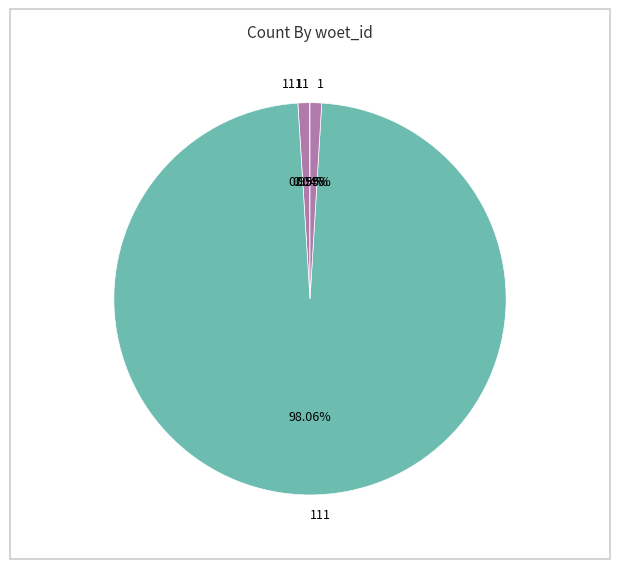

Which category accounts for the majority?

111